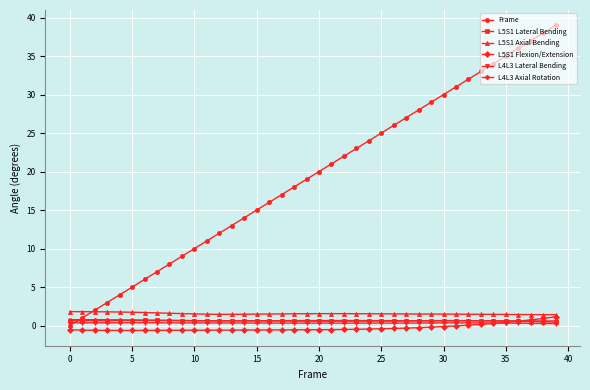

Count the number of categories in the chart.

40